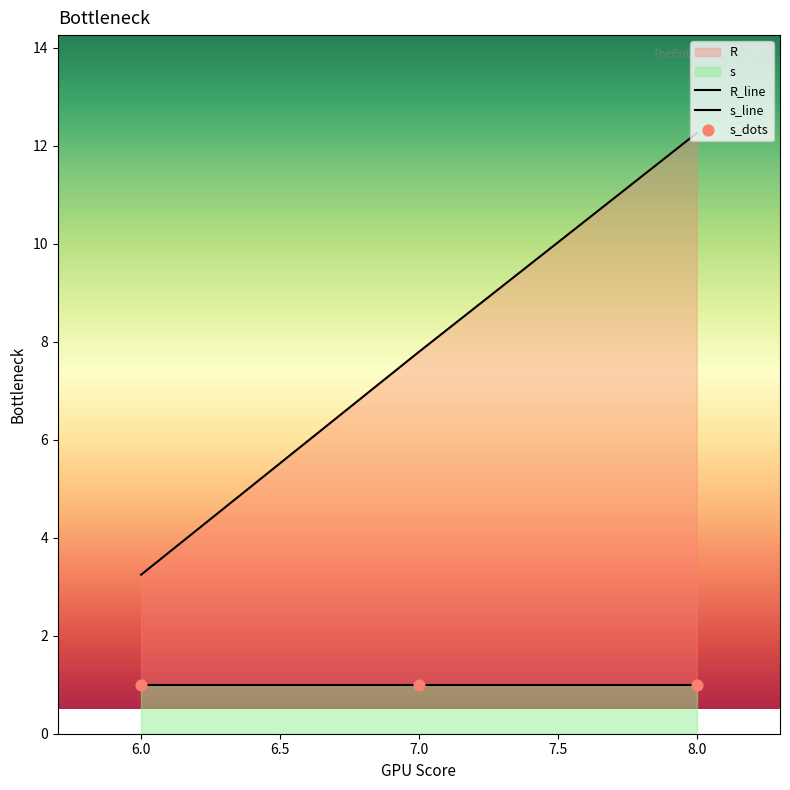

At how many categories does at least one series exceed 3?

3